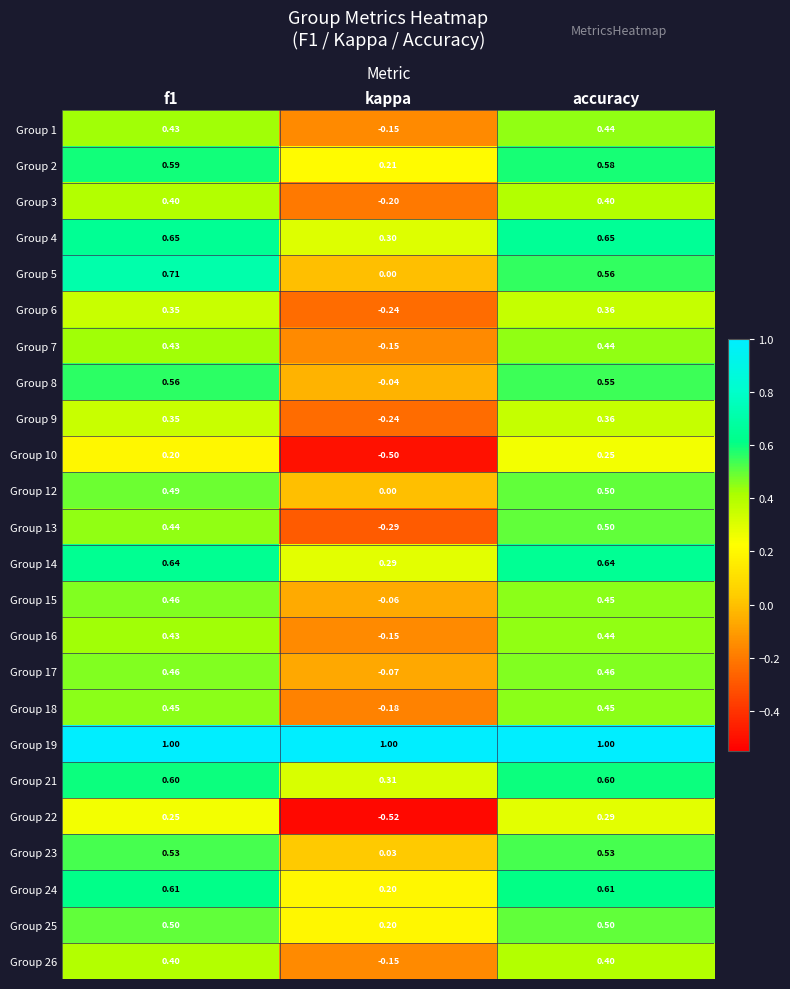

Is the value of Group 25 at accuracy greater than the value of Group 3 at f1?

Yes